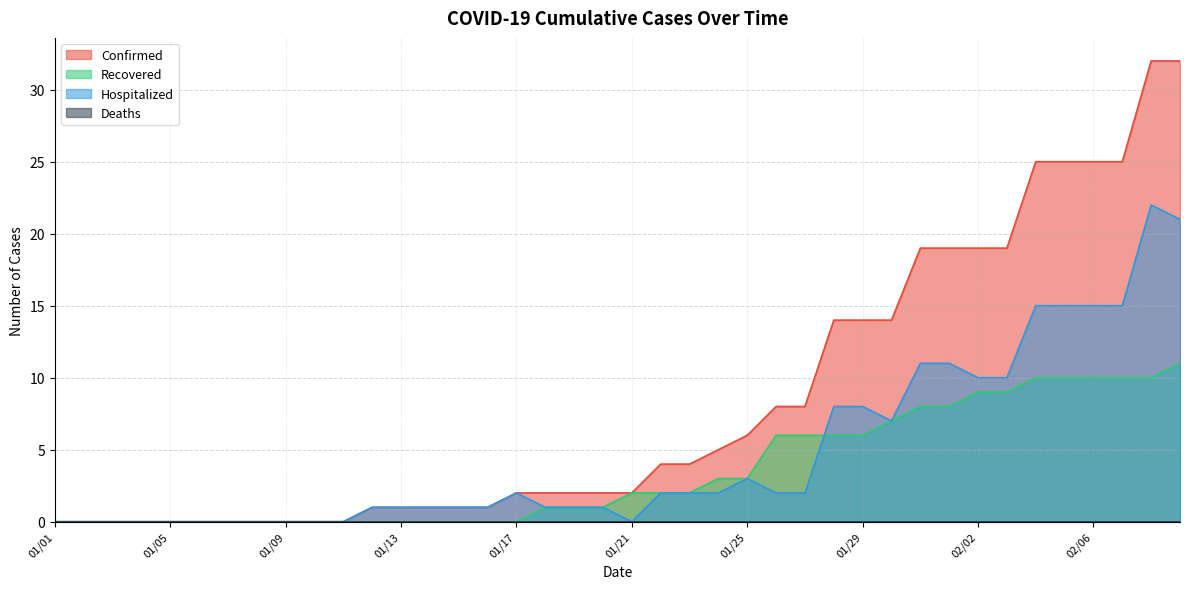

True or false: Recovered and Confirmed intersect in this chart.

False